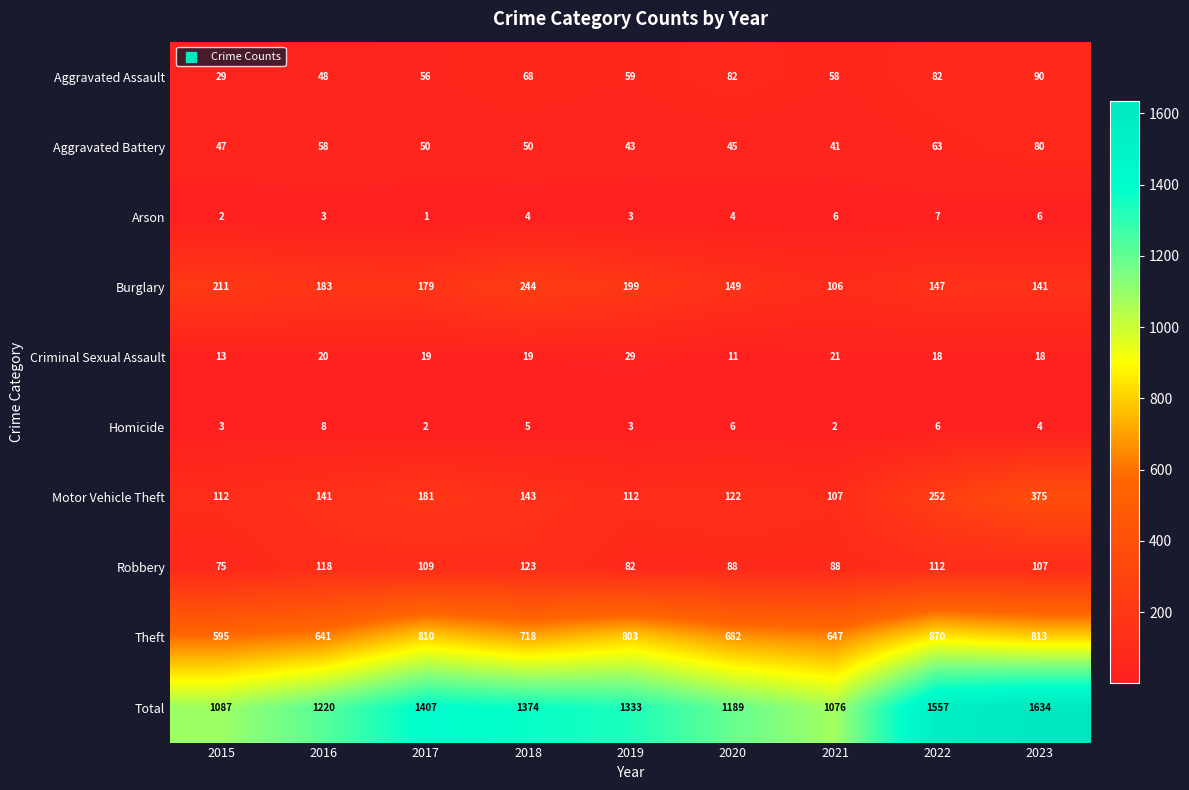

True or false: Robbery has a value of 145 at 2021.

False